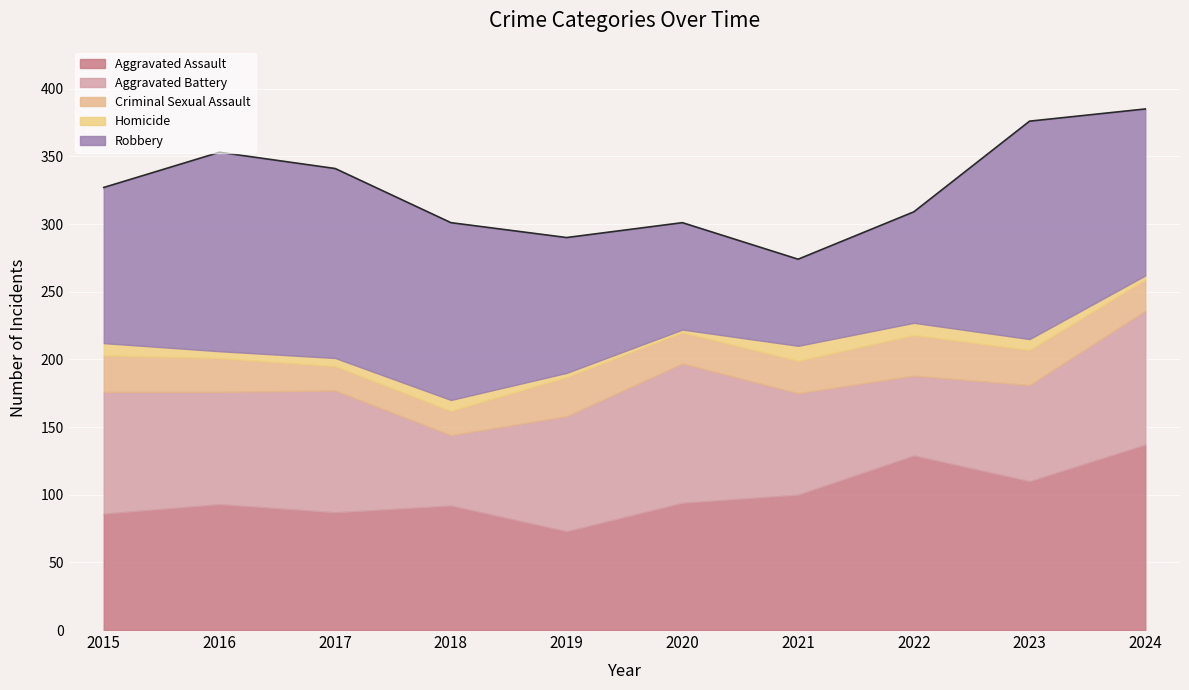

What is the sum of all Robbery values?

1142